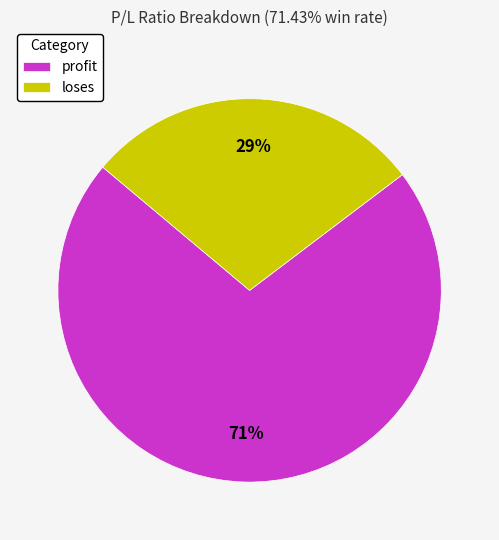

To the nearest percent, what is the combined percentage of loses and profit?

100%